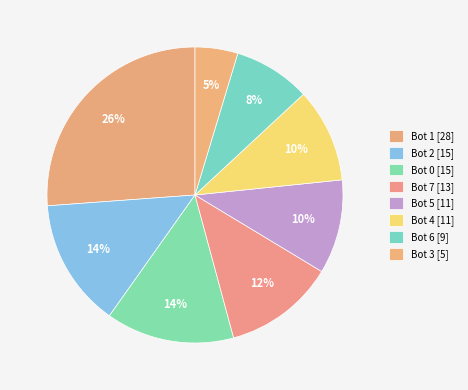

Rank the categories by value from highest to lowest.

Bot 1, Bot 2, Bot 0, Bot 7, Bot 5, Bot 4, Bot 6, Bot 3